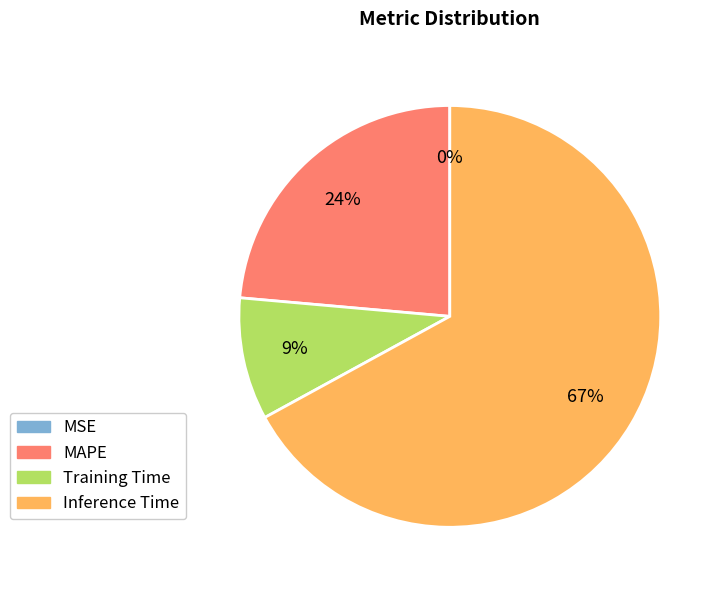

Which slice is the largest?

Inference Time